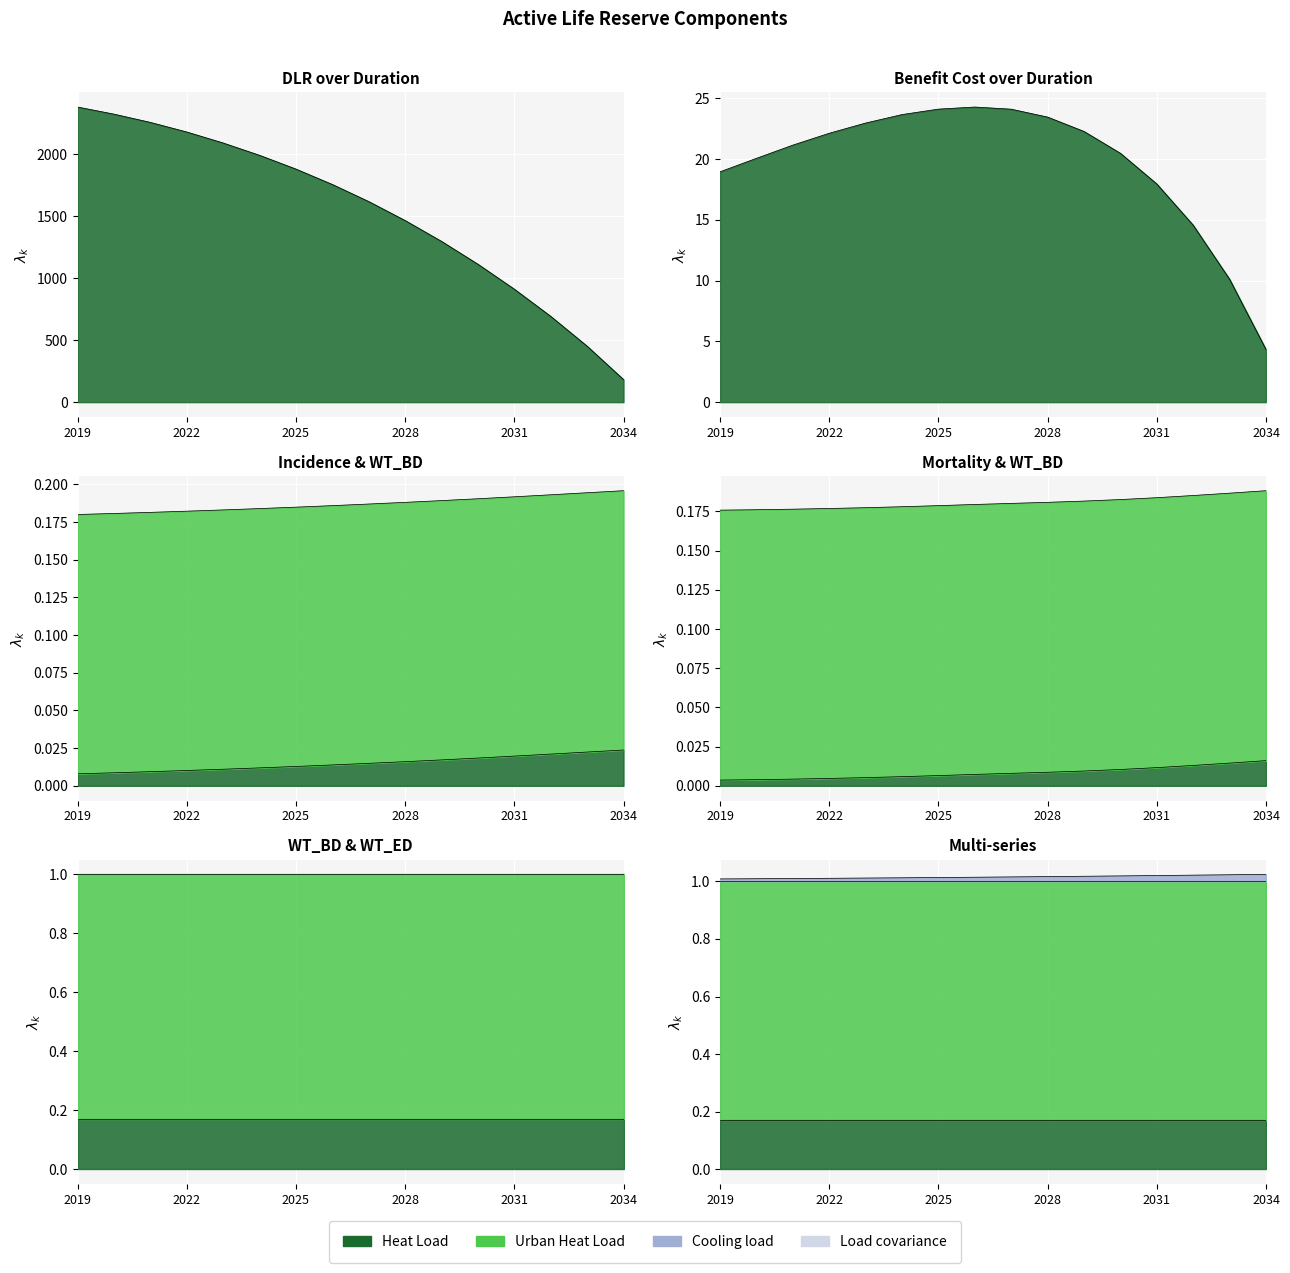

What is the difference between the second highest and second lowest values in the BENEFIT_COST series?

14.0